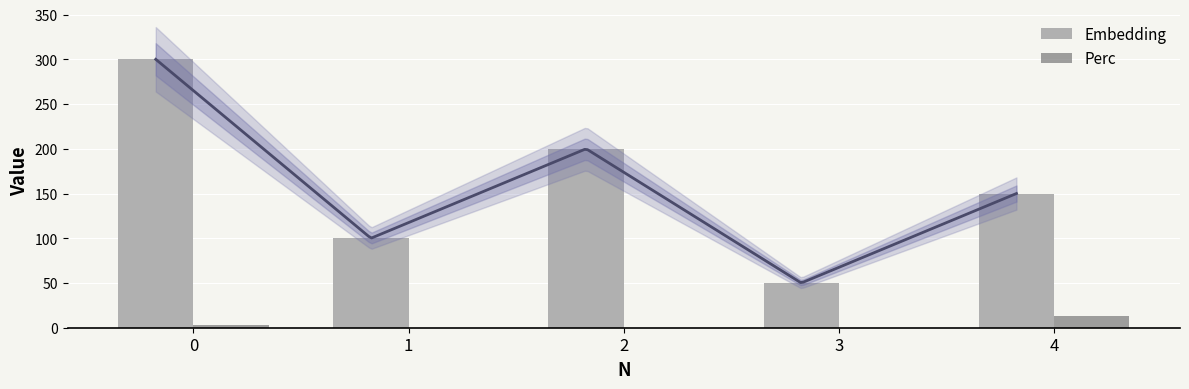

The Perc series shows 7.9 at 2. True or false?

False